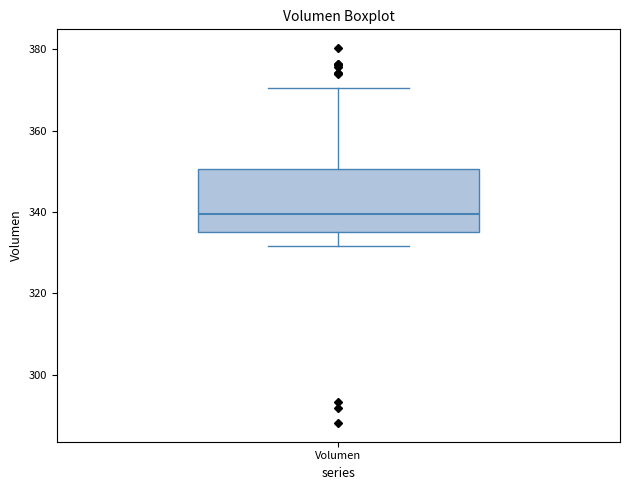

Read this box plot against the y-axis: the position of the median line, the range covered by the box, and the ends of both whiskers. The values are not printed on the chart, so give them approximately, as read against the axis.

median 340, box 336 to 350, whiskers 332 to 370